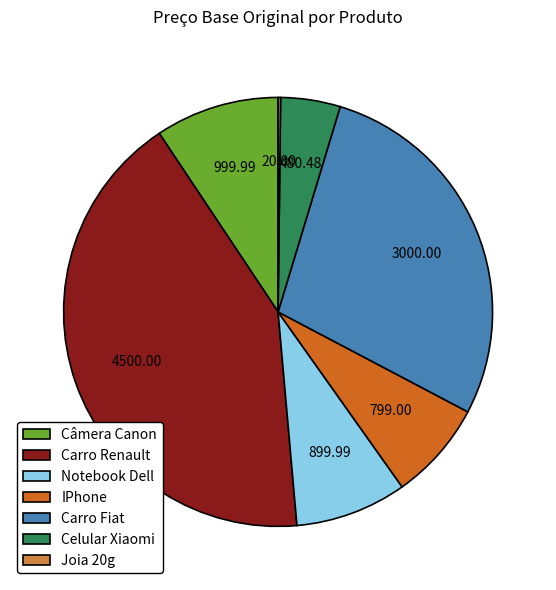

Is there a majority slice in this chart?

No